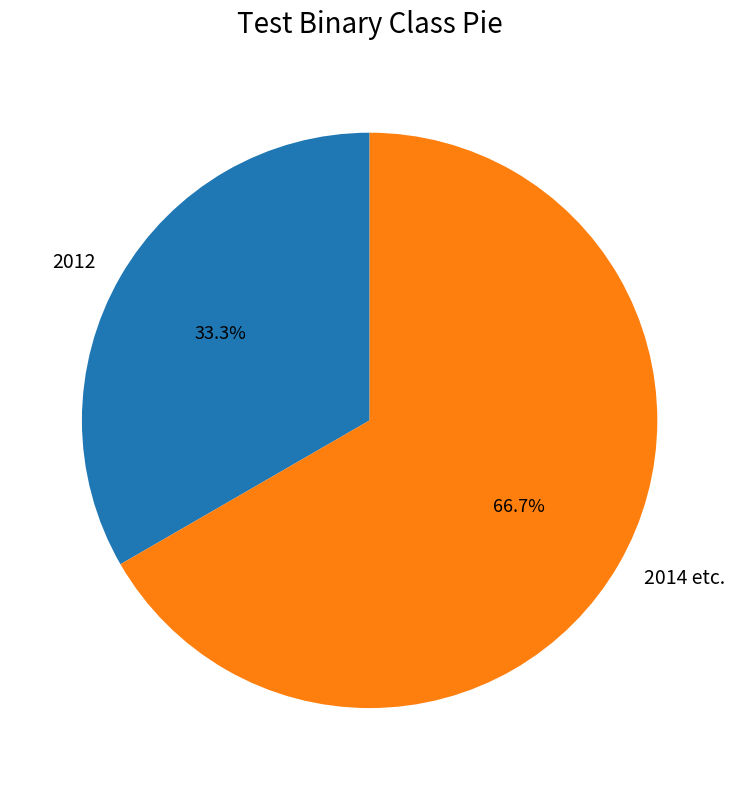

Approximately how many times larger is the value at 2012 compared to 2014 etc.?

0.5